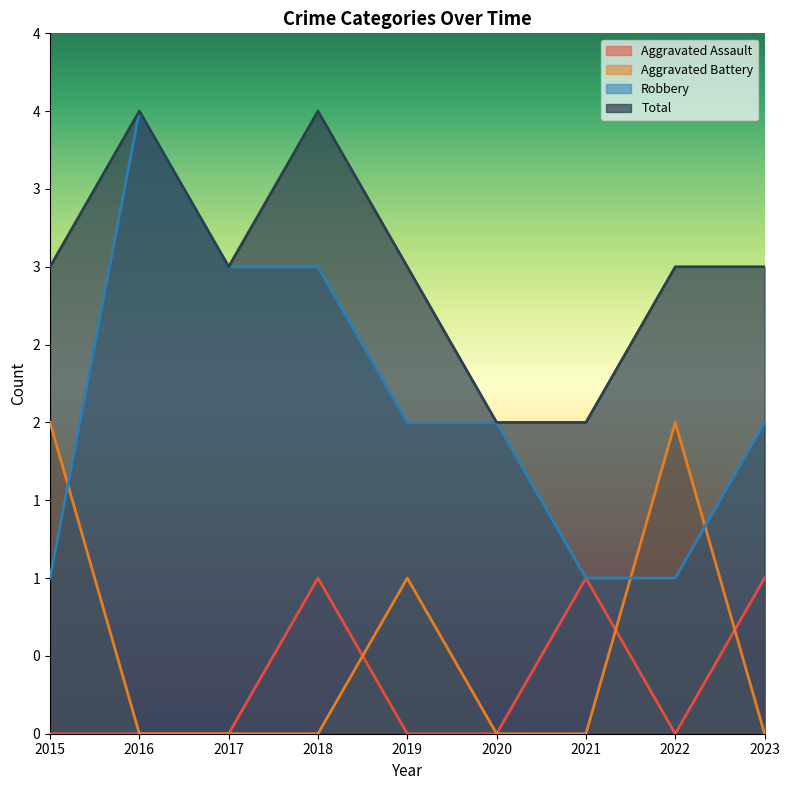

What is the sum of the Robbery values at 2020 and 2019?

4